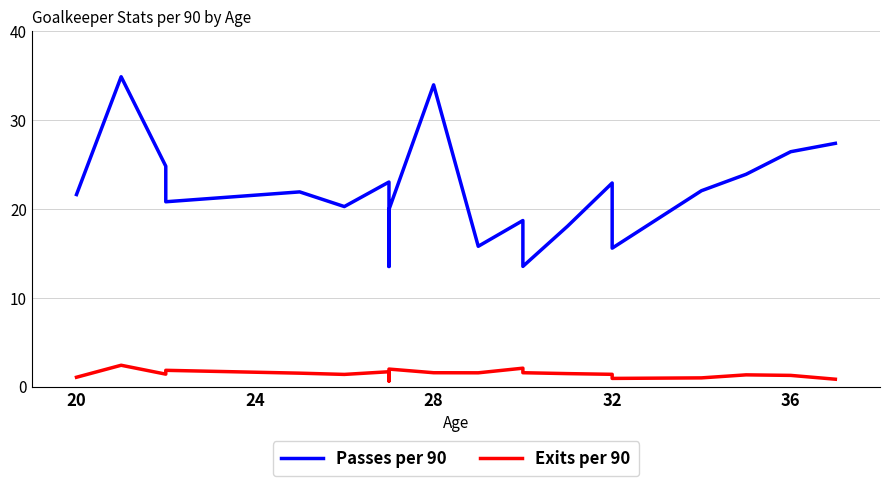

Where does the Passes per 90 series first go above 21?

20